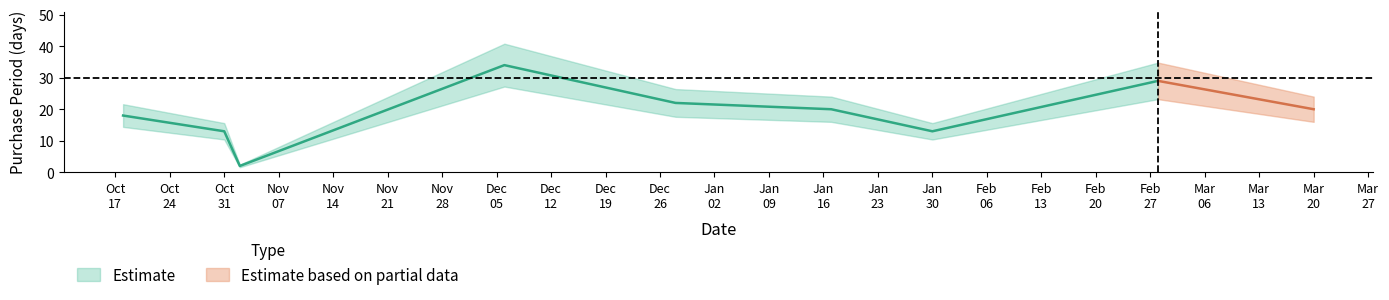

At which category does the data reach its first local peak?

2016-12-06